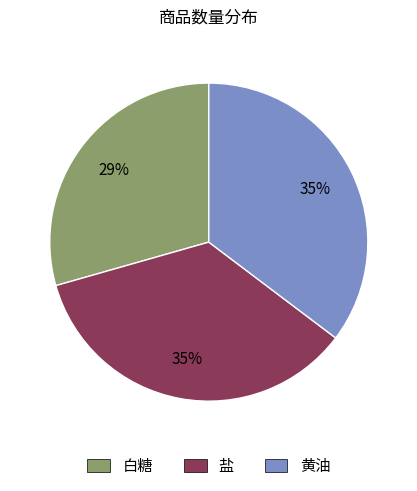

Is 黄油 the majority of the pie?

No